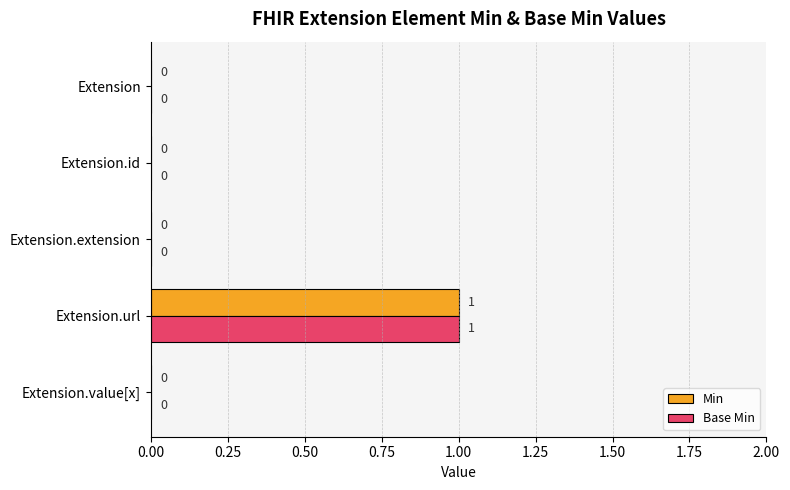

At which category is the sum across all series the highest?

Extension.url